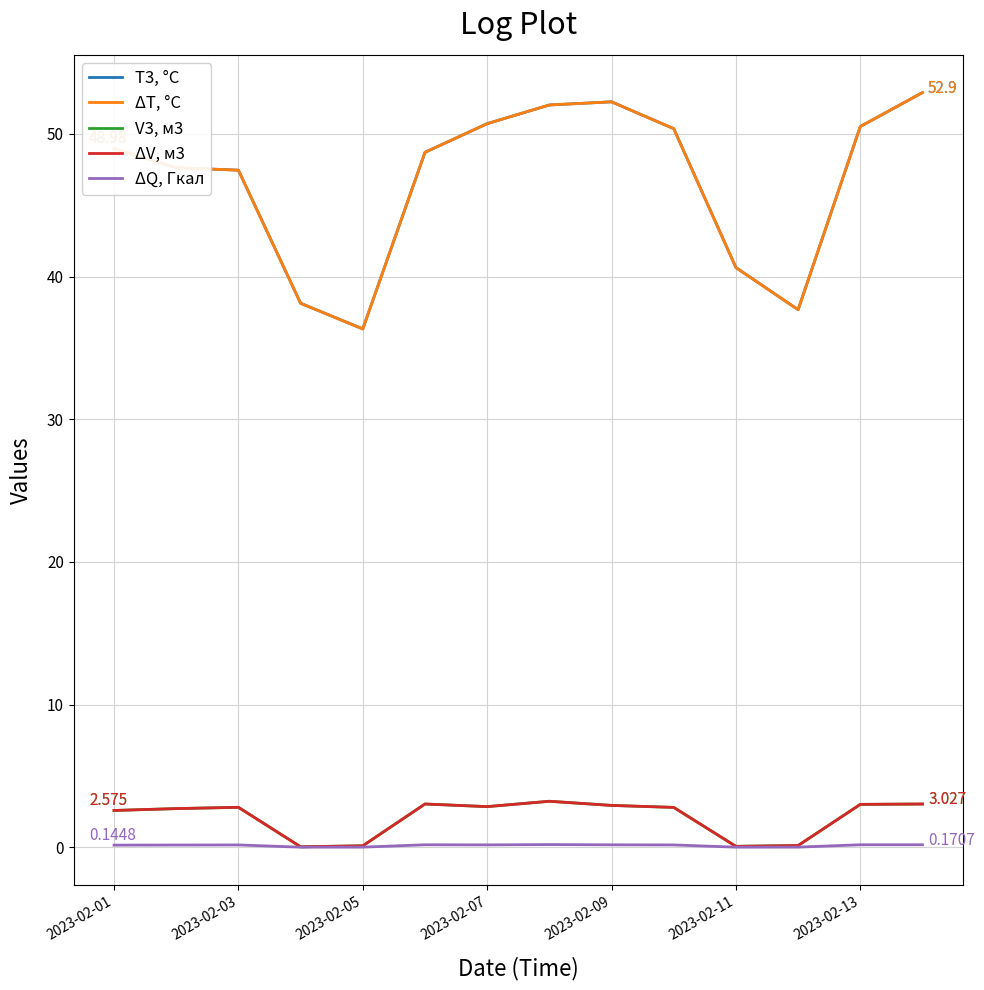

At how many categories does at least one series exceed 0?

14